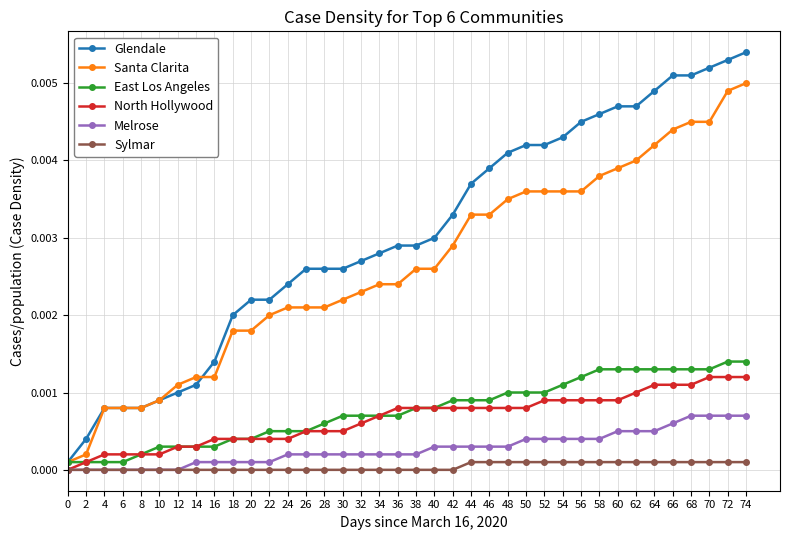

Which series has the widest spread of values?

Glendale